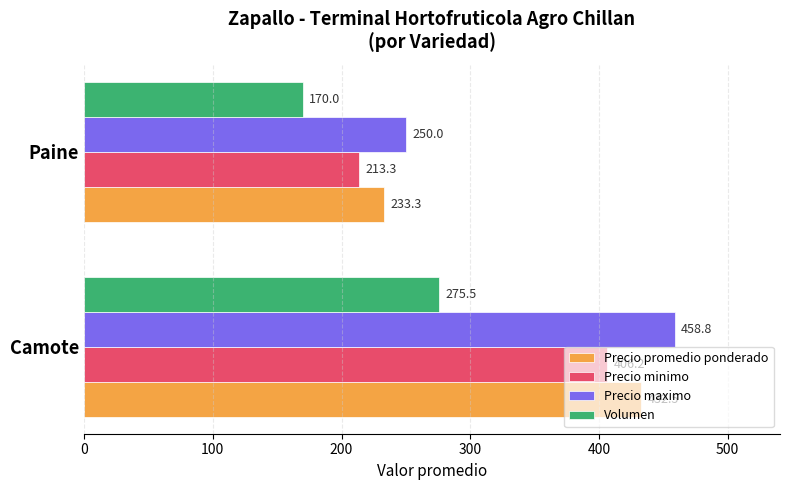

What are all the series names shown in the legend?

Precio promedio ponderado, Precio minimo, Precio maximo, Volumen